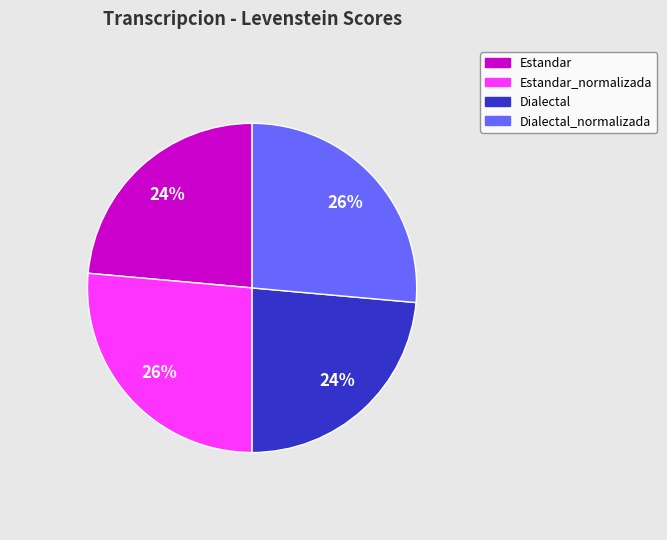

How many slices are in this pie chart?

4